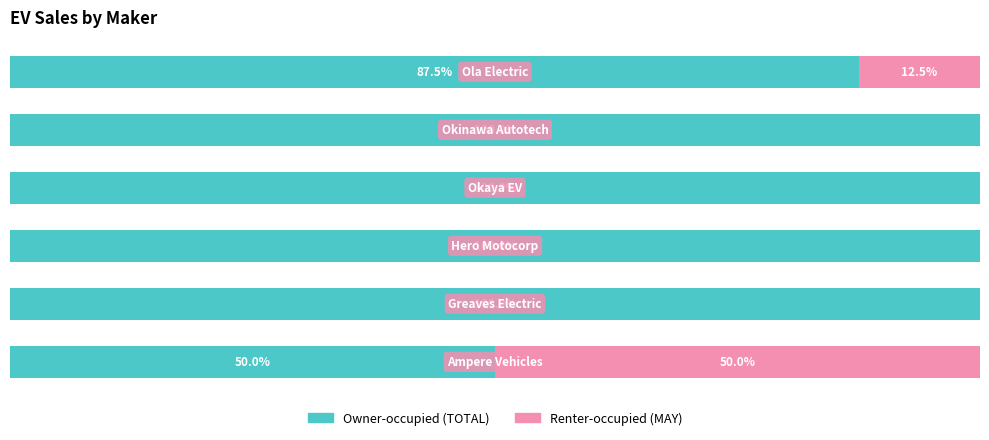

What are all the series names shown in the legend?

Owner-occupied (TOTAL), Renter-occupied (MAY)